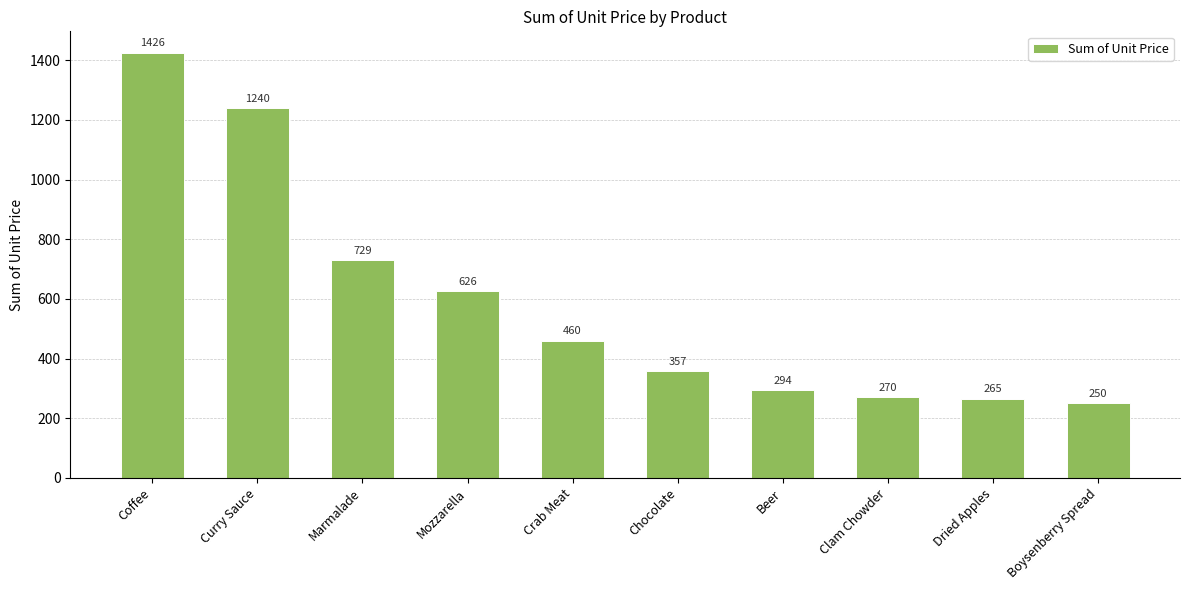

How many distinct data groups are displayed?

1